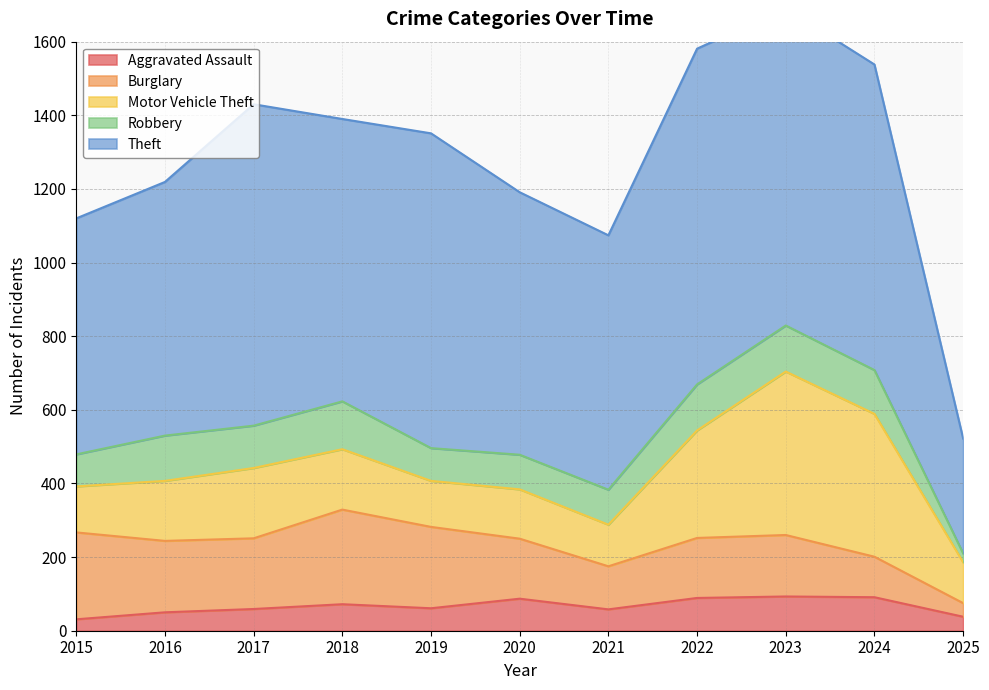

Which series ends up on top after the final intersection of Aggravated Assault and Robbery?

Aggravated Assault